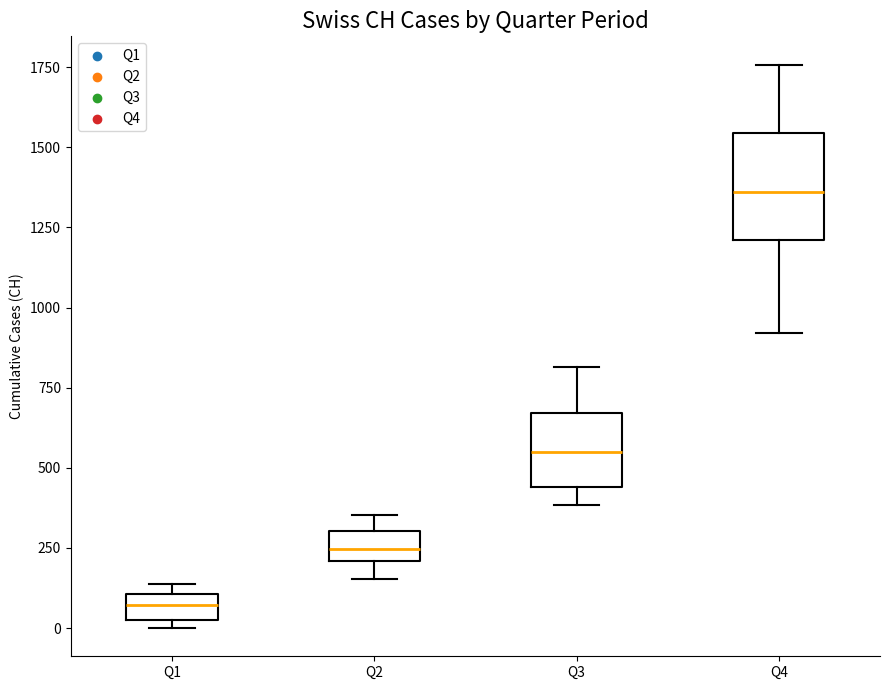

Reading left to right, read every box against the y-axis: the position of its median line, the range the box covers, and the ends of its whiskers. The values are not printed on the chart, so give them approximately, as read against the axis.

Q1: median 50, box 0 to 100, whiskers 0 (just below the box's lower edge) to 150
Q2: median 250, box 200 to 300, whiskers 150 to 350
Q3: median 550, box 450 to 650, whiskers 400 to 800
Q4: median 1350, box 1200 to 1550, whiskers 900 to 1750